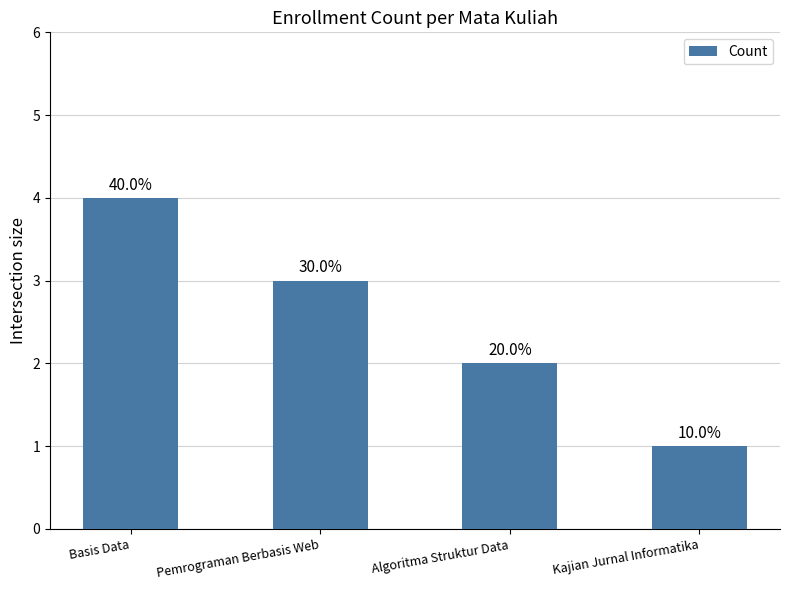

Rank the categories by value from highest to lowest.

Basis Data, Pemrograman Berbasis Web, Algoritma Struktur Data, Kajian Jurnal Informatika